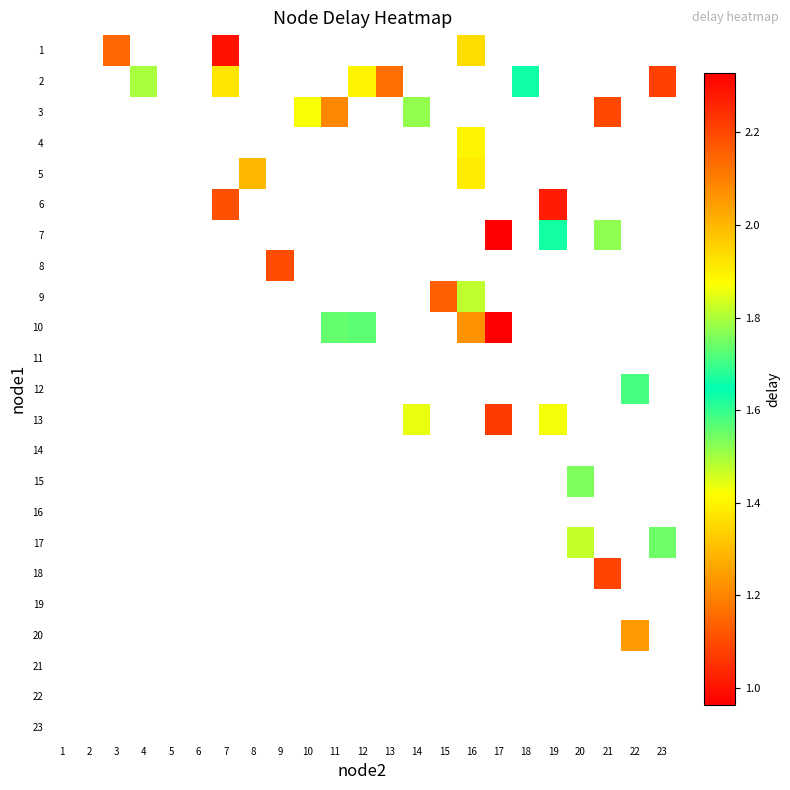

Between 18 and 13, which is larger?

13